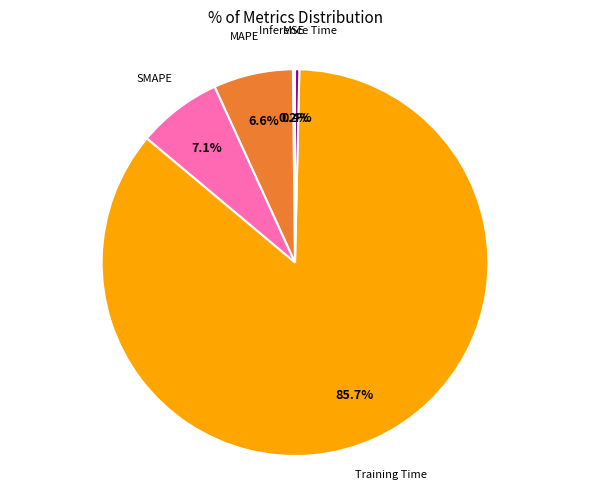

Is there a majority slice in this chart?

Yes